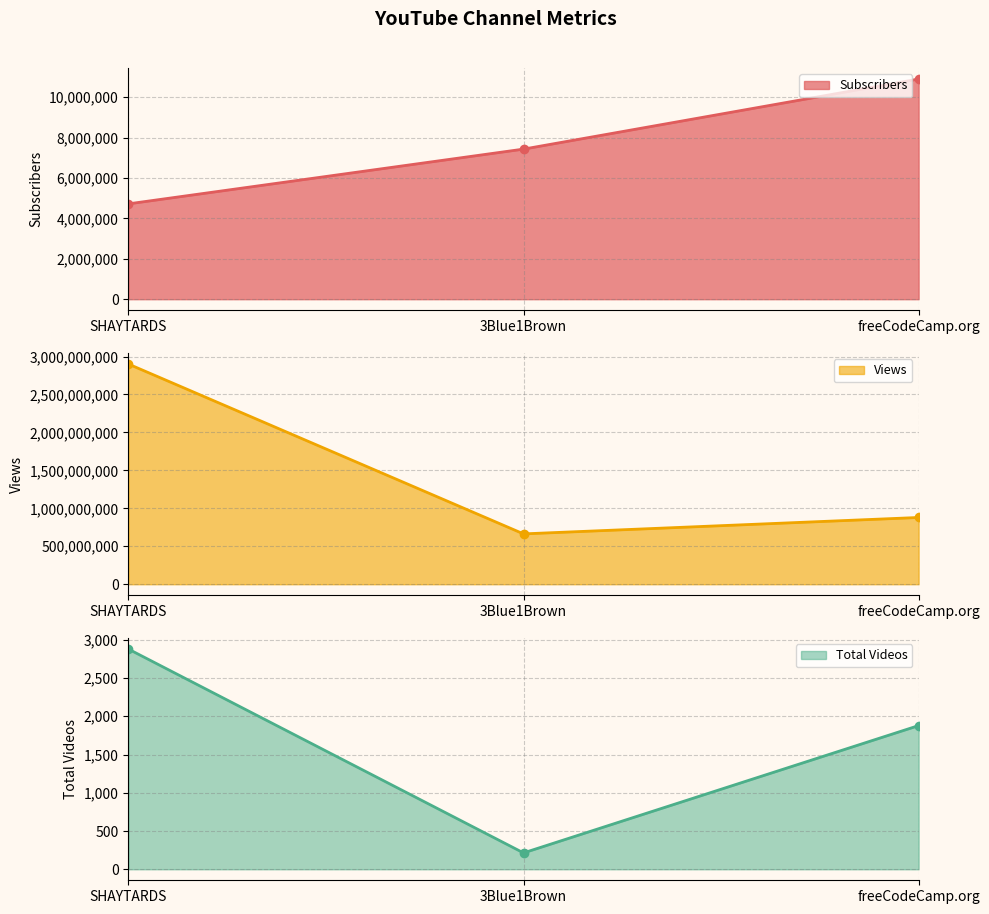

Between freeCodeCamp.org and 3Blue1Brown, which is larger?

freeCodeCamp.org